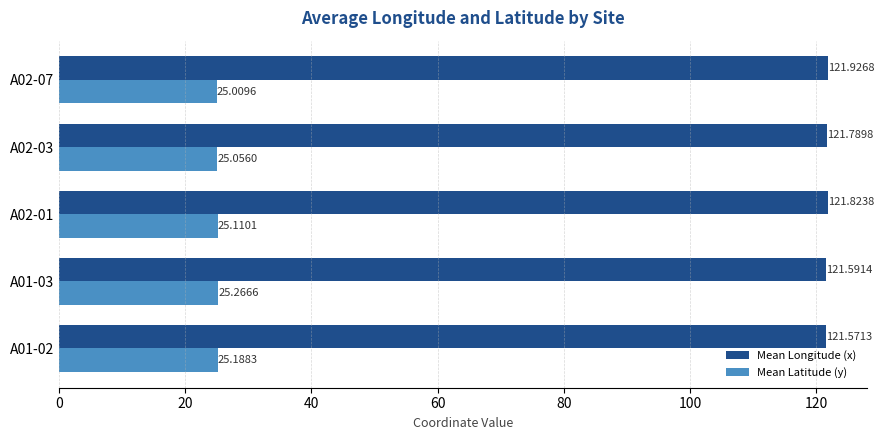

At which category is the sum across all series the highest?

A02-07